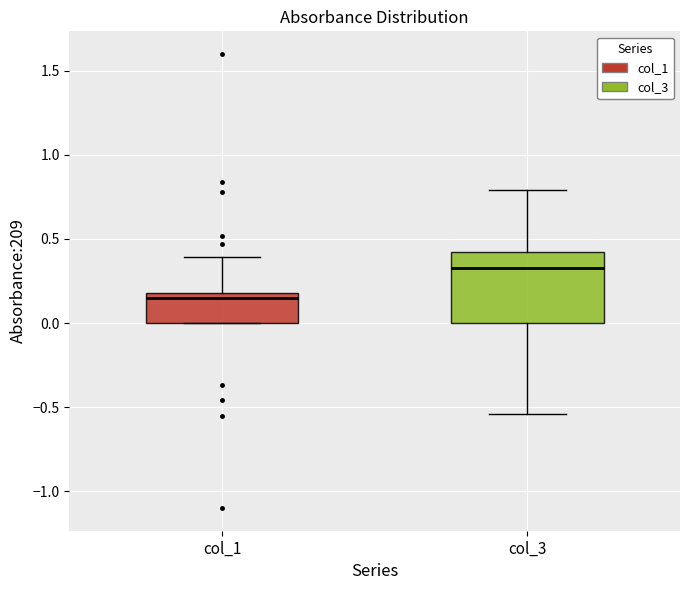

Reading left to right, read every box against the y-axis: the position of its median line, the range the box covers, and the ends of its whiskers. The values are not printed on the chart, so give them approximately, as read against the axis.

col_1: median 0.15, box 0.00 to 0.20, whiskers 0.00 to 0.40
col_3: median 0.35, box 0.00 to 0.40, whiskers -0.55 to 0.80